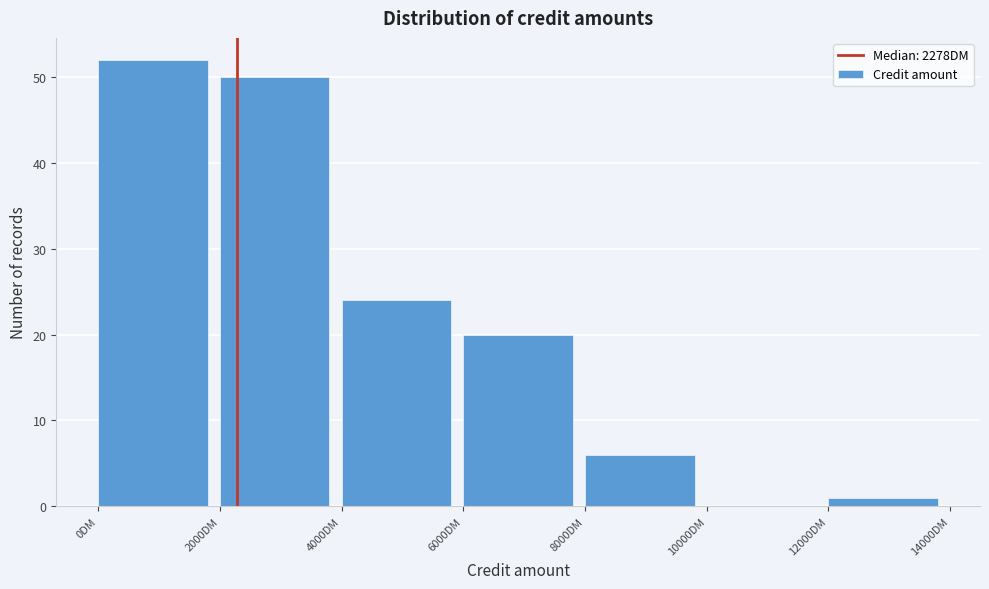

Which range on the x-axis has the tallest bar?

0 to 2000